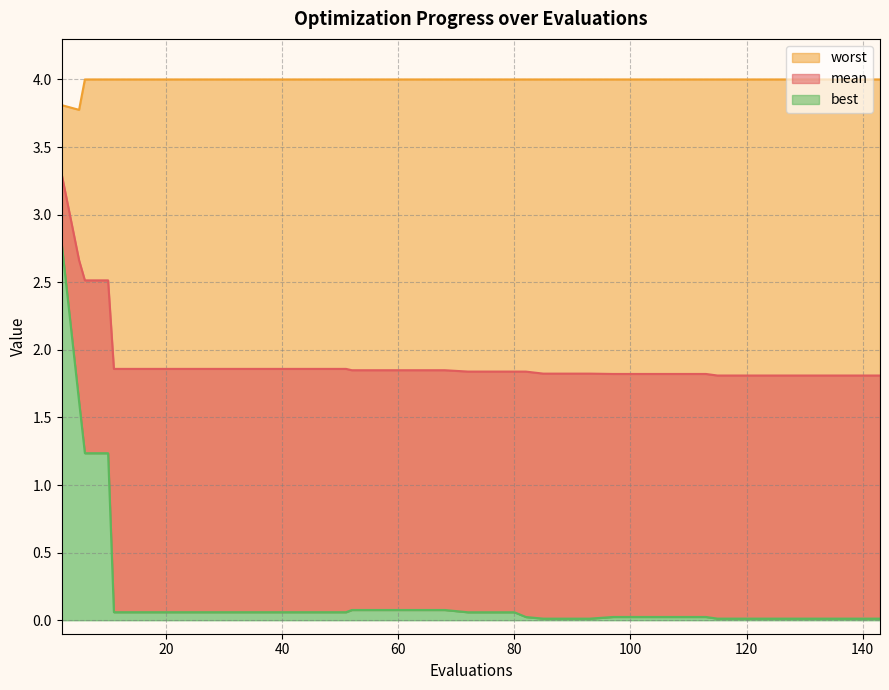

In worst, how many points are lower than both neighbors (excluding endpoints)?

1